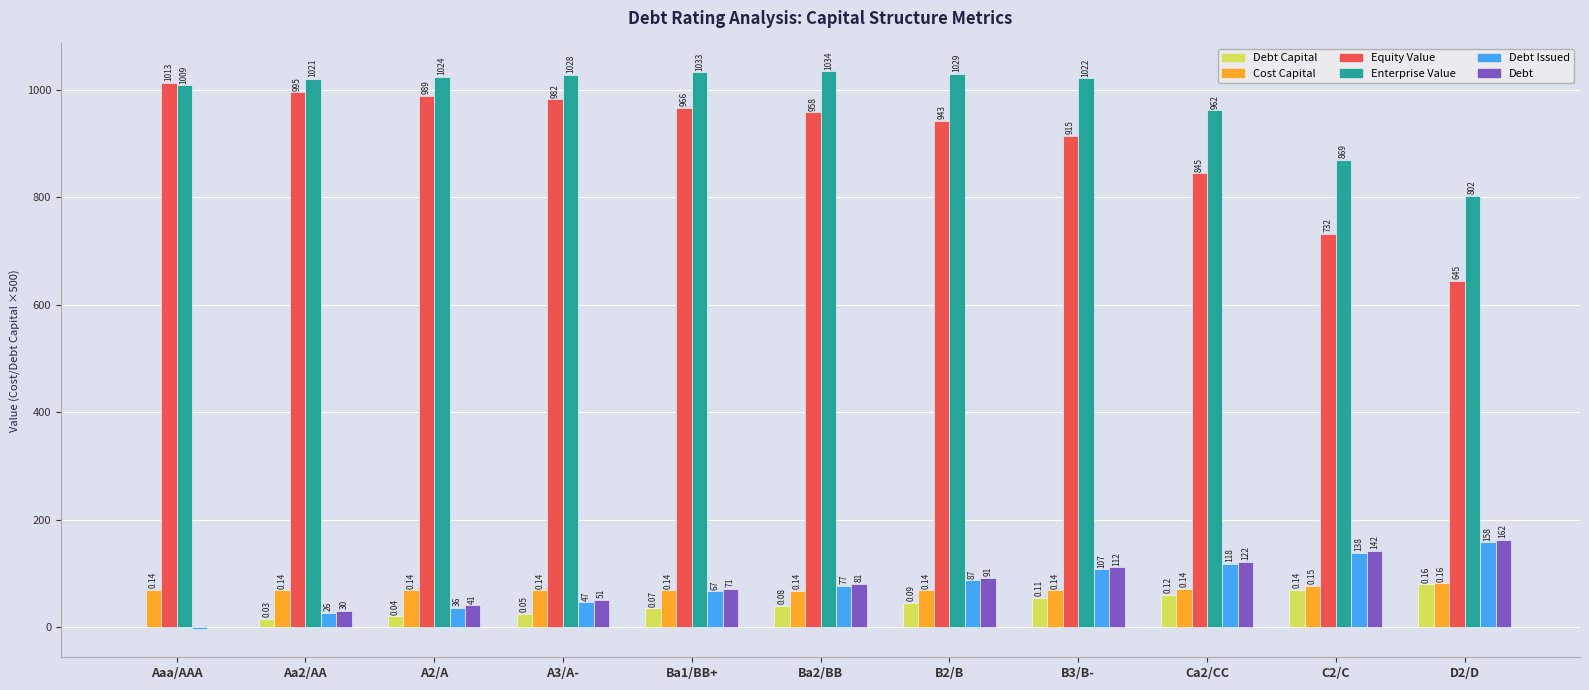

What is the total value across all series at A3/A-?

2200.8